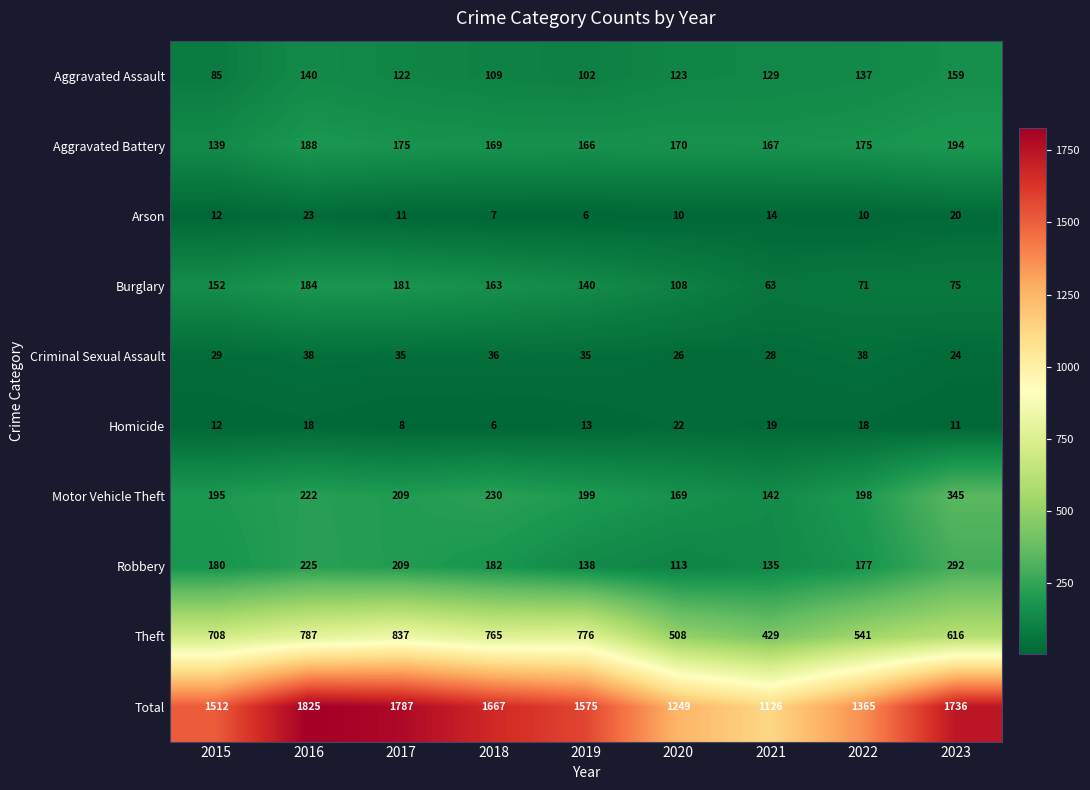

Rank the series at 2018 from lowest to highest value.

Homicide, Arson, Criminal Sexual Assault, Aggravated Assault, Burglary, Aggravated Battery, Robbery, Motor Vehicle Theft, Theft, Total